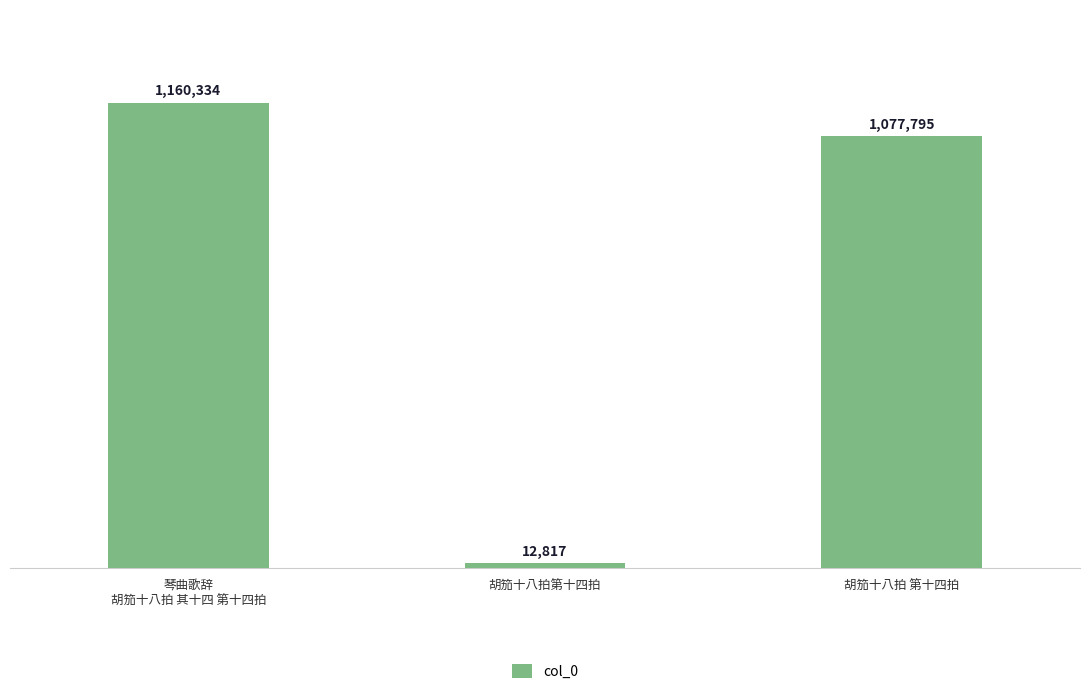

What is the value of the 1st bar from the left?

1160334